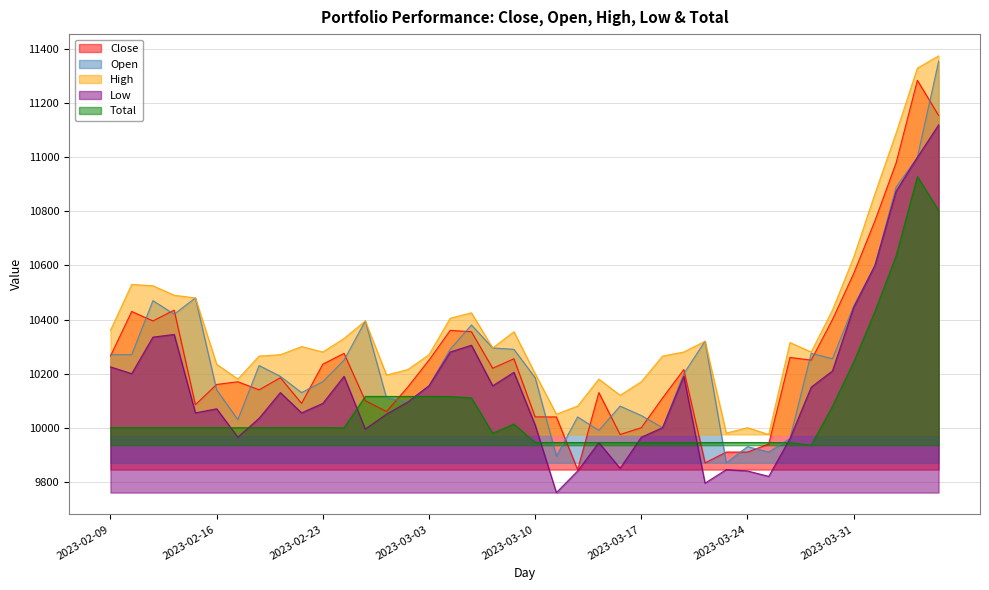

True or false: Open and High cross at least once.

False